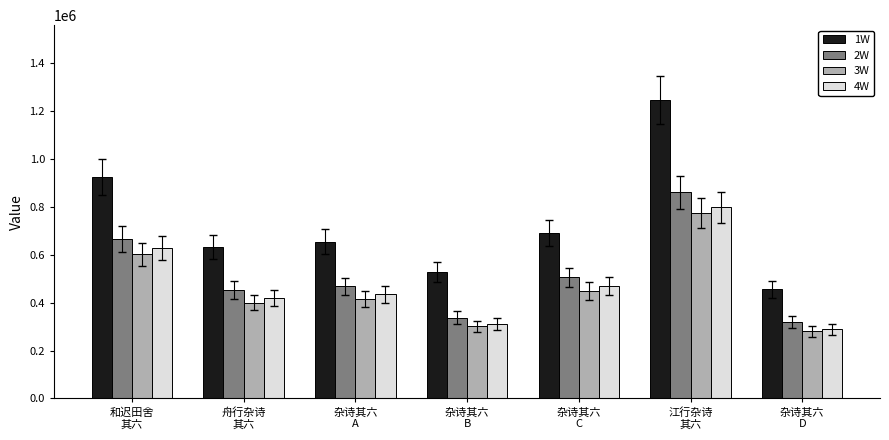

Which series has the largest range (max minus min)?

1W